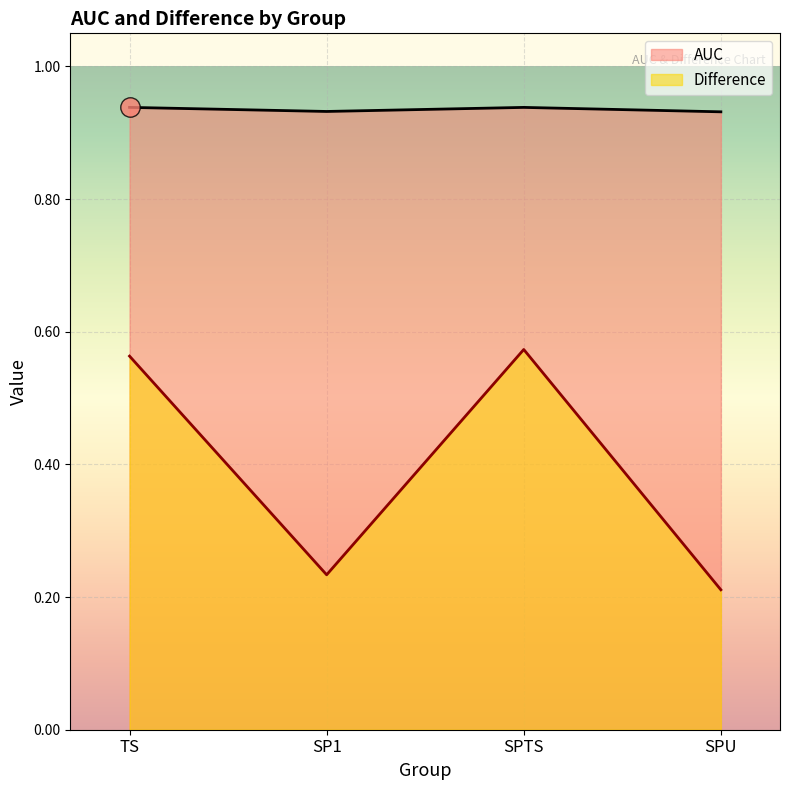

True or false: Difference has a value of 0.3 at SPU.

False